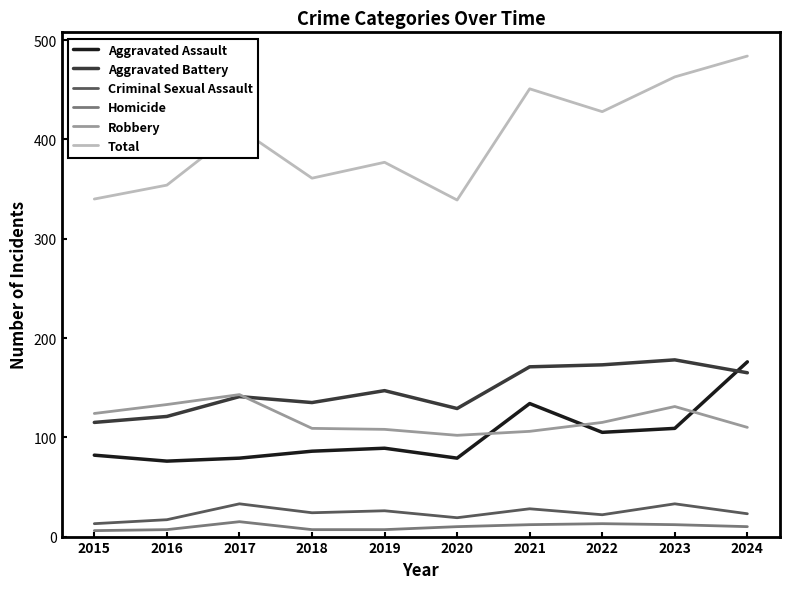

At which label is Robbery closest to 122?

2015